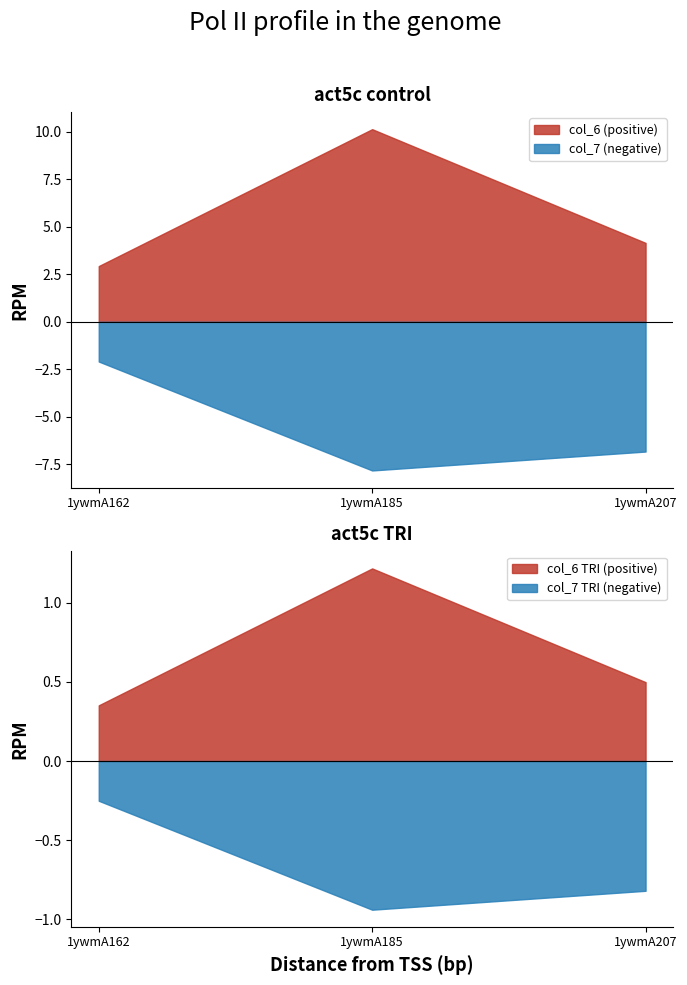

The col_7 series shows 7.8 at 1ywmA185. True or false?

True